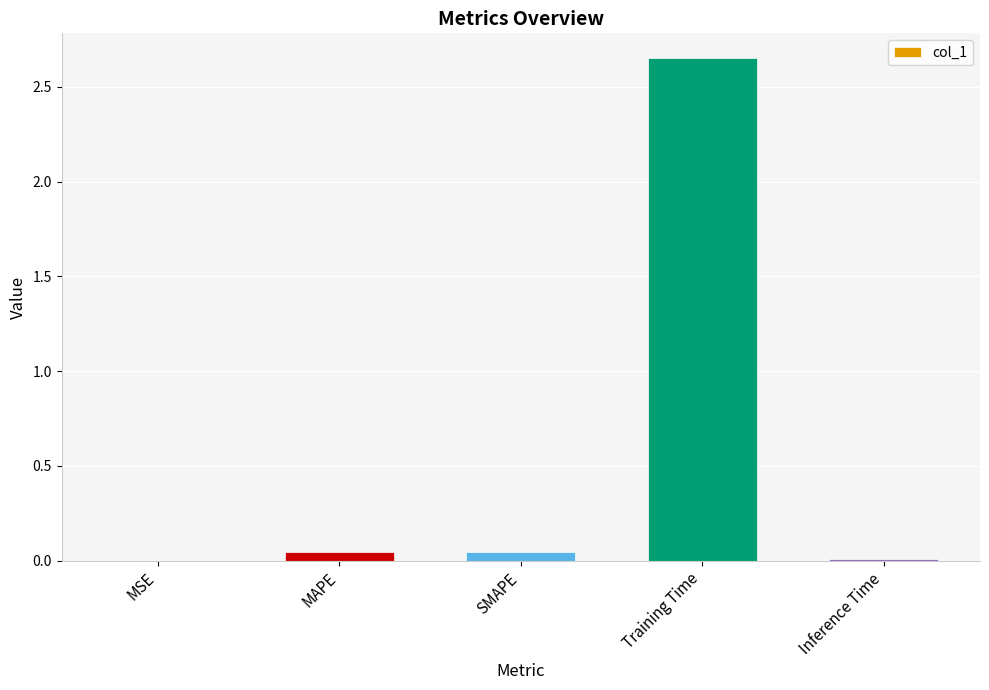

Does the chart contain stacked bars?

No